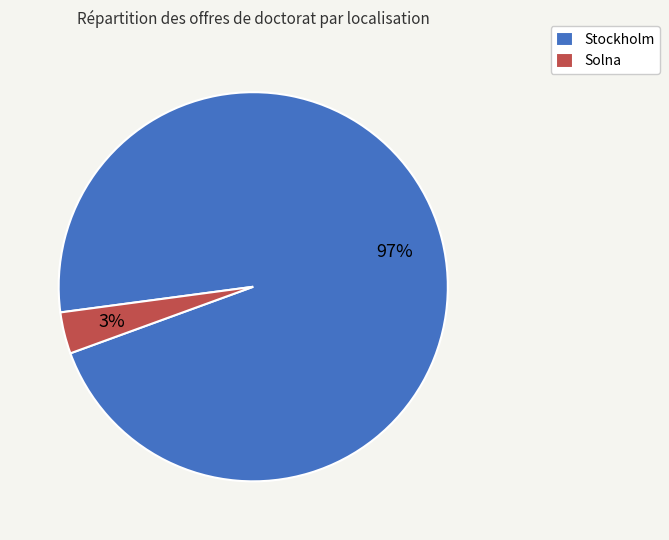

Is there any slice that represents more than half of the pie?

Yes